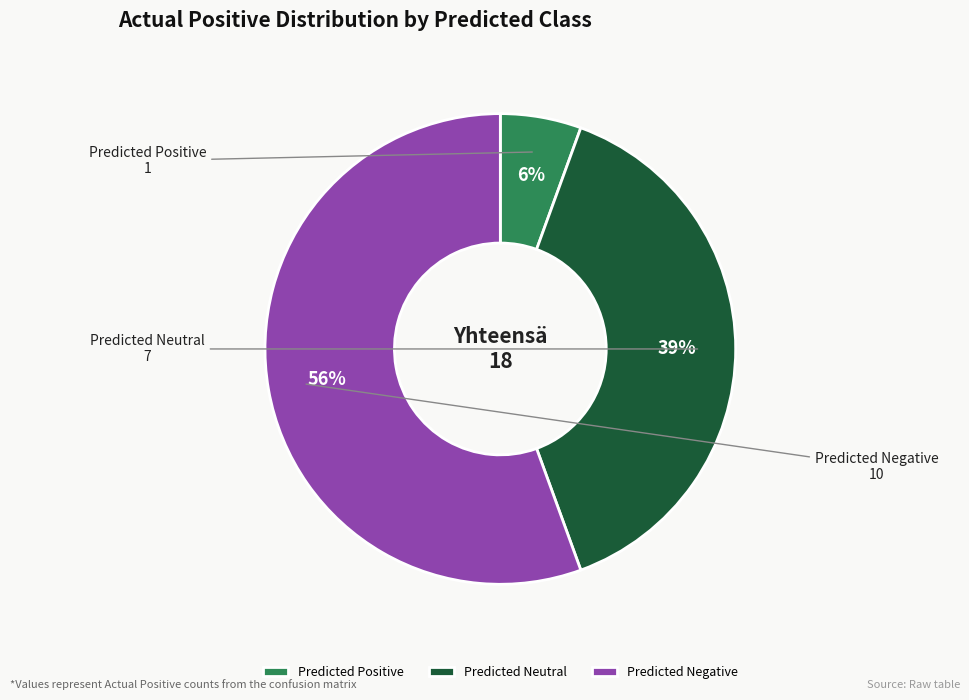

Which has a higher value, Predicted Neutral or Predicted Positive?

Predicted Neutral